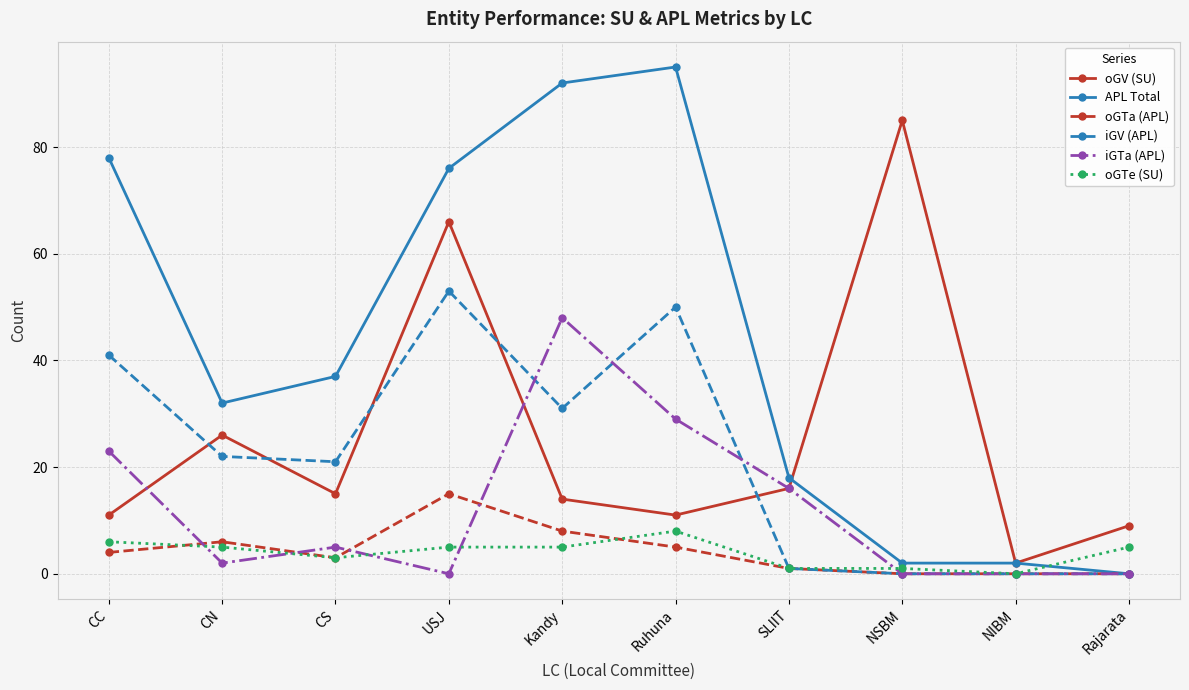

Reading right to left, what are all the values shown in this chart?

oGV (SU): Rajarata=9	NIBM=2	NSBM=85	SLIIT=16	Ruhuna=11	Kandy=14	USJ=66	CS=15	CN=26	CC=11
APL Total: Rajarata=0	NIBM=2	NSBM=2	SLIIT=18	Ruhuna=95	Kandy=92	USJ=76	CS=37	CN=32	CC=78
oGTa (APL): Rajarata=0	NIBM=0	NSBM=0	SLIIT=1	Ruhuna=5	Kandy=8	USJ=15	CS=3	CN=6	CC=4
iGV (APL): Rajarata=0	NIBM=0	NSBM=0	SLIIT=1	Ruhuna=50	Kandy=31	USJ=53	CS=21	CN=22	CC=41
iGTa (APL): Rajarata=0	NIBM=0	NSBM=0	SLIIT=16	Ruhuna=29	Kandy=48	USJ=0	CS=5	CN=2	CC=23
oGTe (SU): Rajarata=5	NIBM=0	NSBM=1	SLIIT=1	Ruhuna=8	Kandy=5	USJ=5	CS=3	CN=5	CC=6